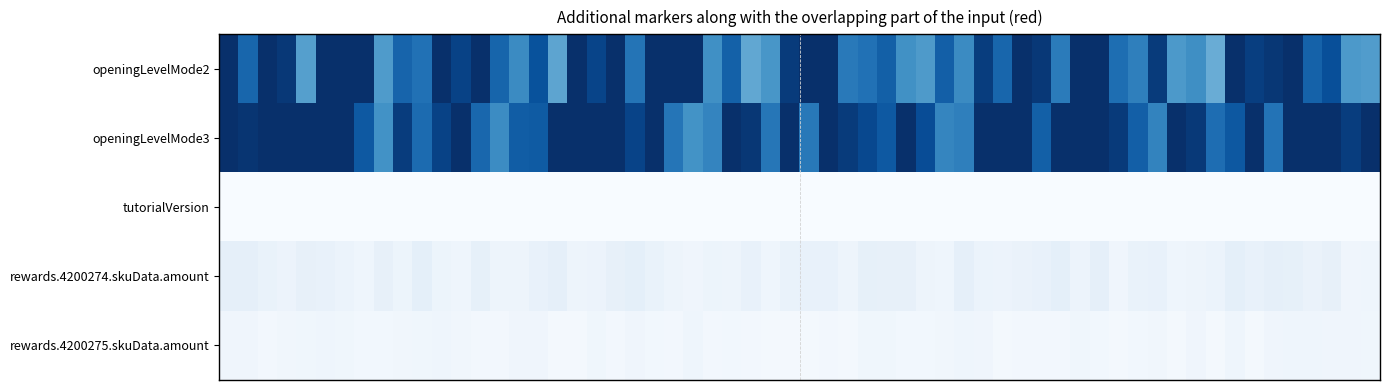

Count the number of data series in this chart.

5